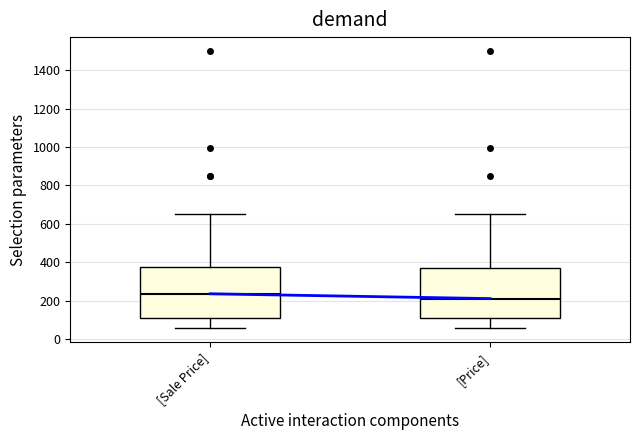

Reading left to right, read every box against the y-axis: the position of its median line, the range the box covers, and the ends of its whiskers. The values are not printed on the chart, so give them approximately, as read against the axis.

[Sale Price]: median 240, box 100 to 380, whiskers 60 to 660
[Price]: median 220, box 100 to 360, whiskers 60 to 660